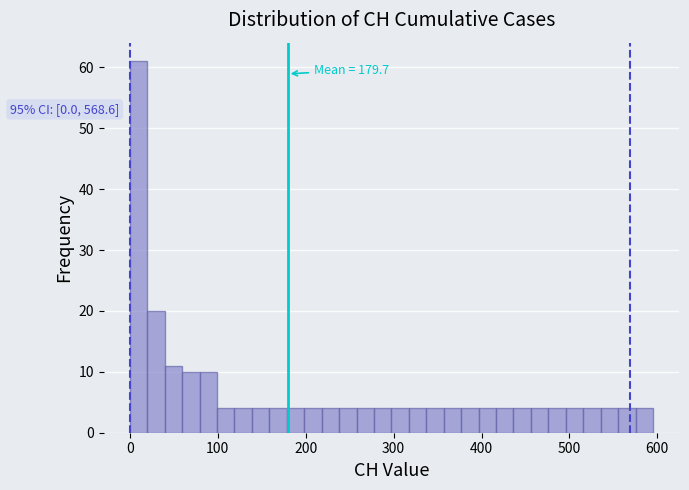

Read against the x-axis, roughly where is the centre of the tallest bar?

10